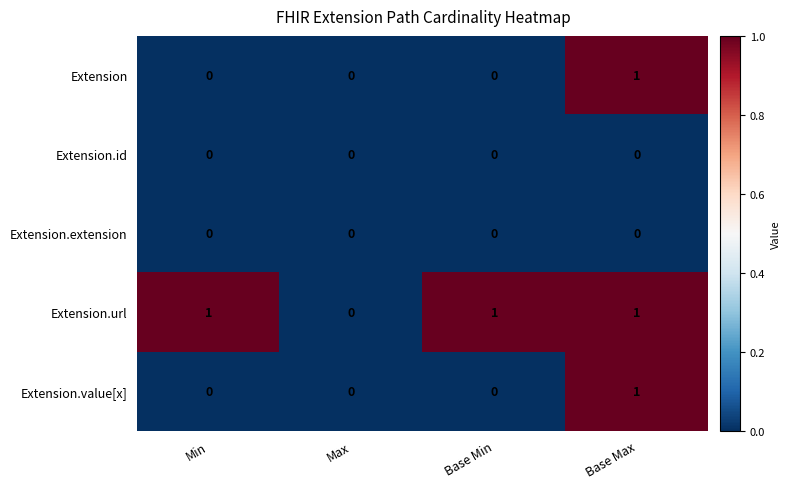

True or false: Extension.id has a value of 0 at Max.

True